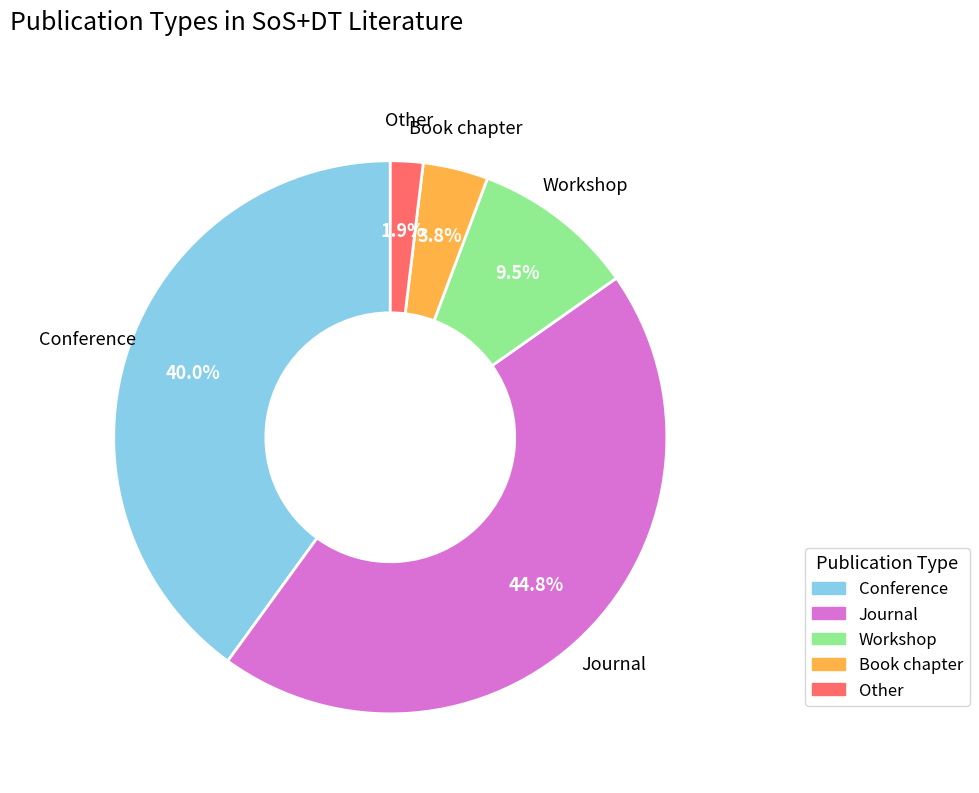

How many slices are in this pie chart?

5